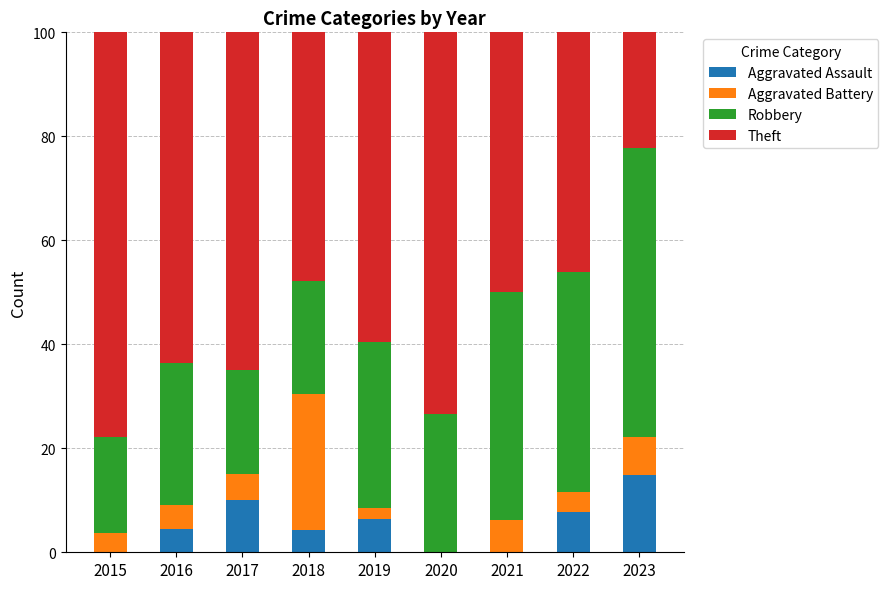

What is the total value across all series at 2018?

100.0